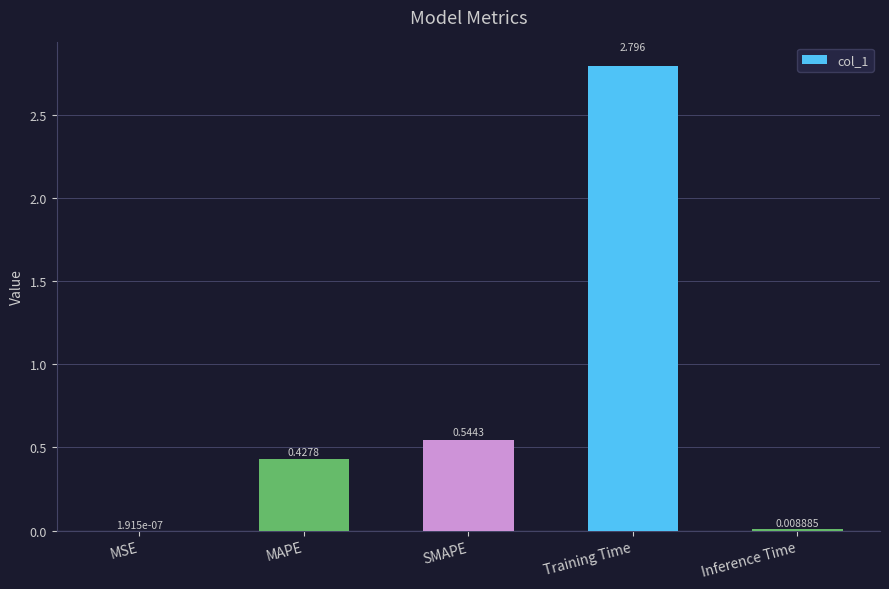

At which label is the value closest to 1?

SMAPE